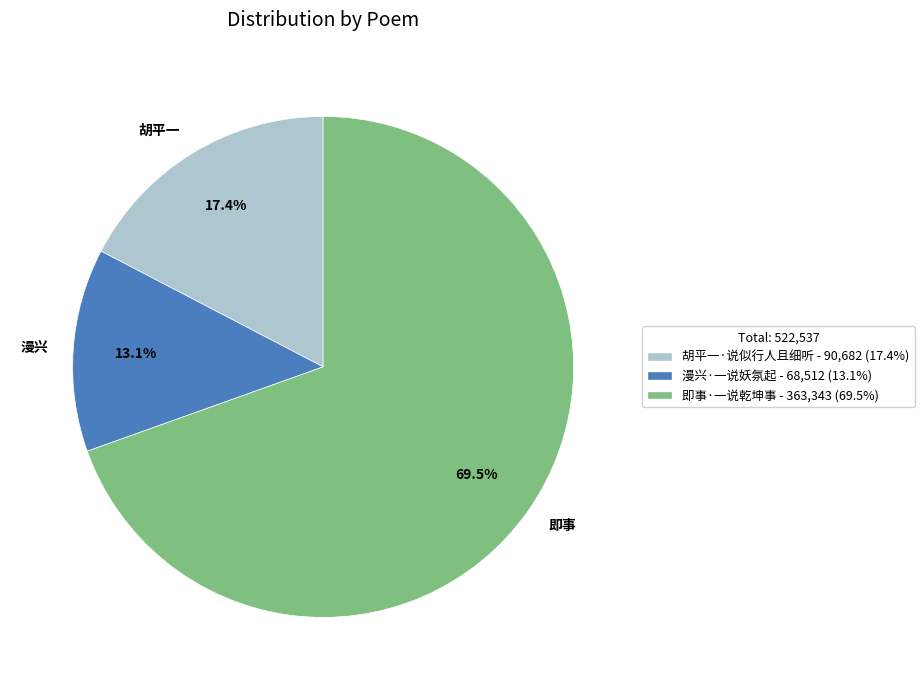

How many segments does this pie chart have?

3